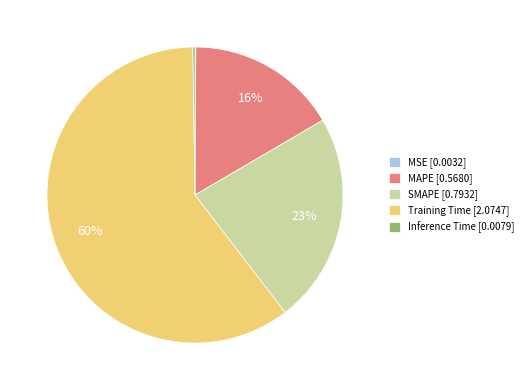

Is the sum of Training Time [2.0747] and SMAPE [0.7932] greater than half?

Yes